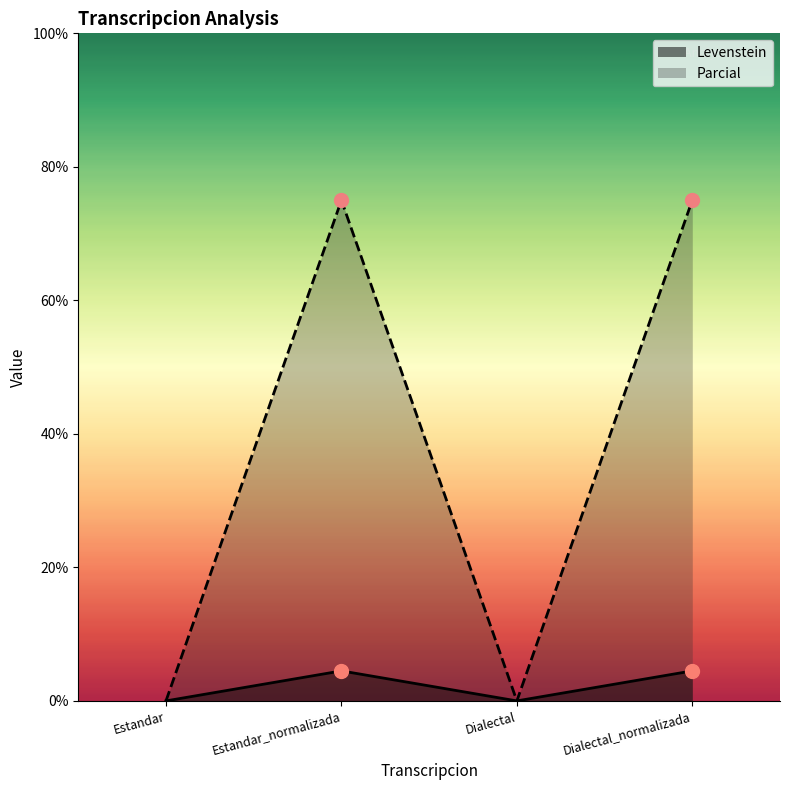

What is the difference between the maximum and second lowest values in the Parcial series?

75.0